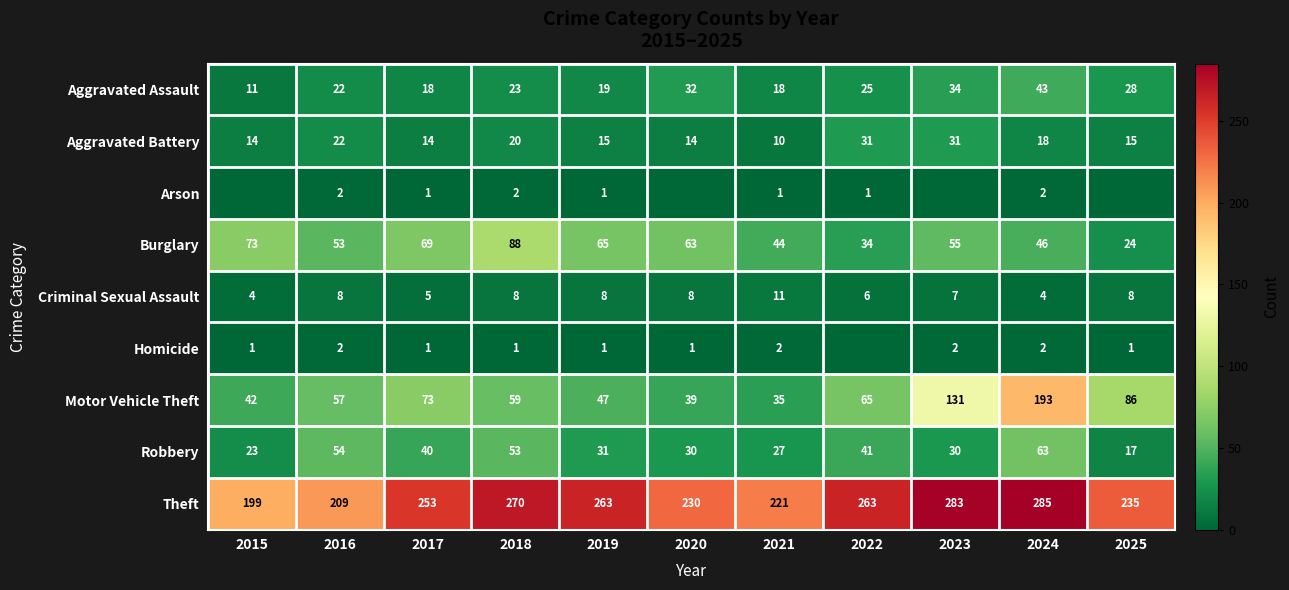

Which category has the highest value in the Motor Vehicle Theft series?

2024